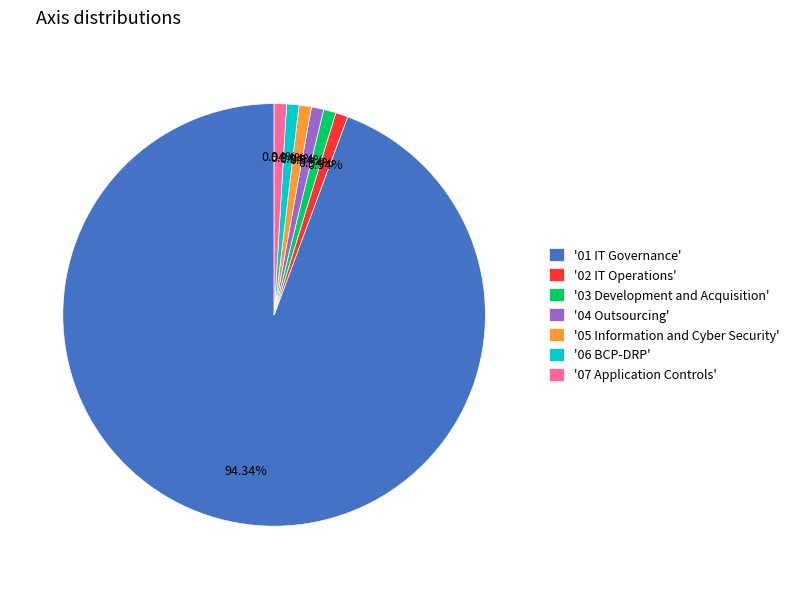

Which has a higher value, '01 IT Governance' or '02 IT Operations'?

'01 IT Governance'